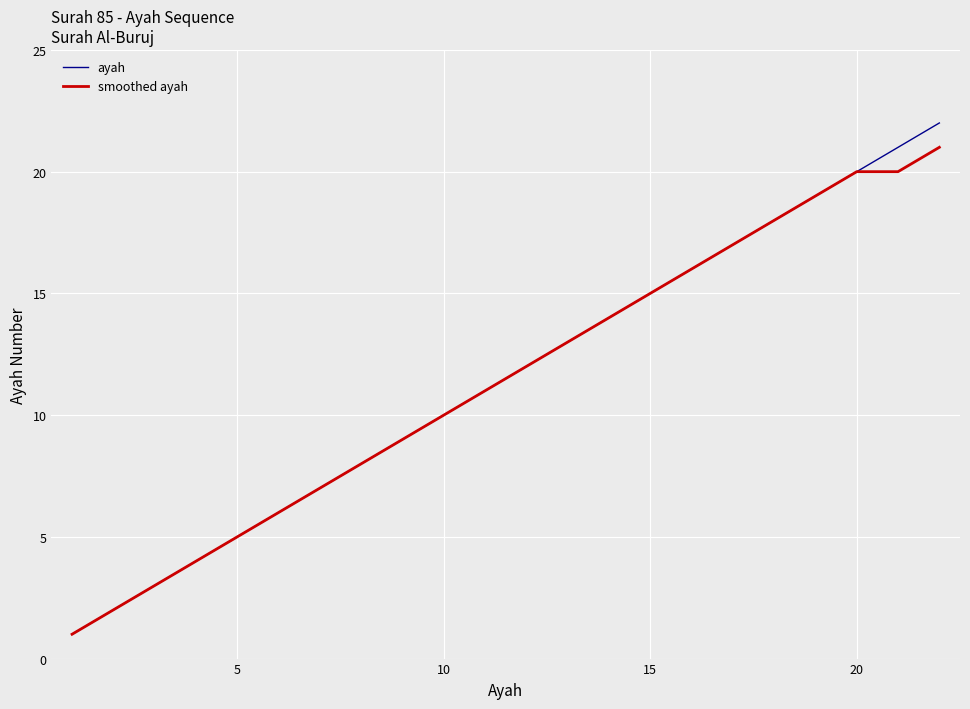

Rank the series by their maximum value, from highest to lowest.

ayah, smoothed ayah